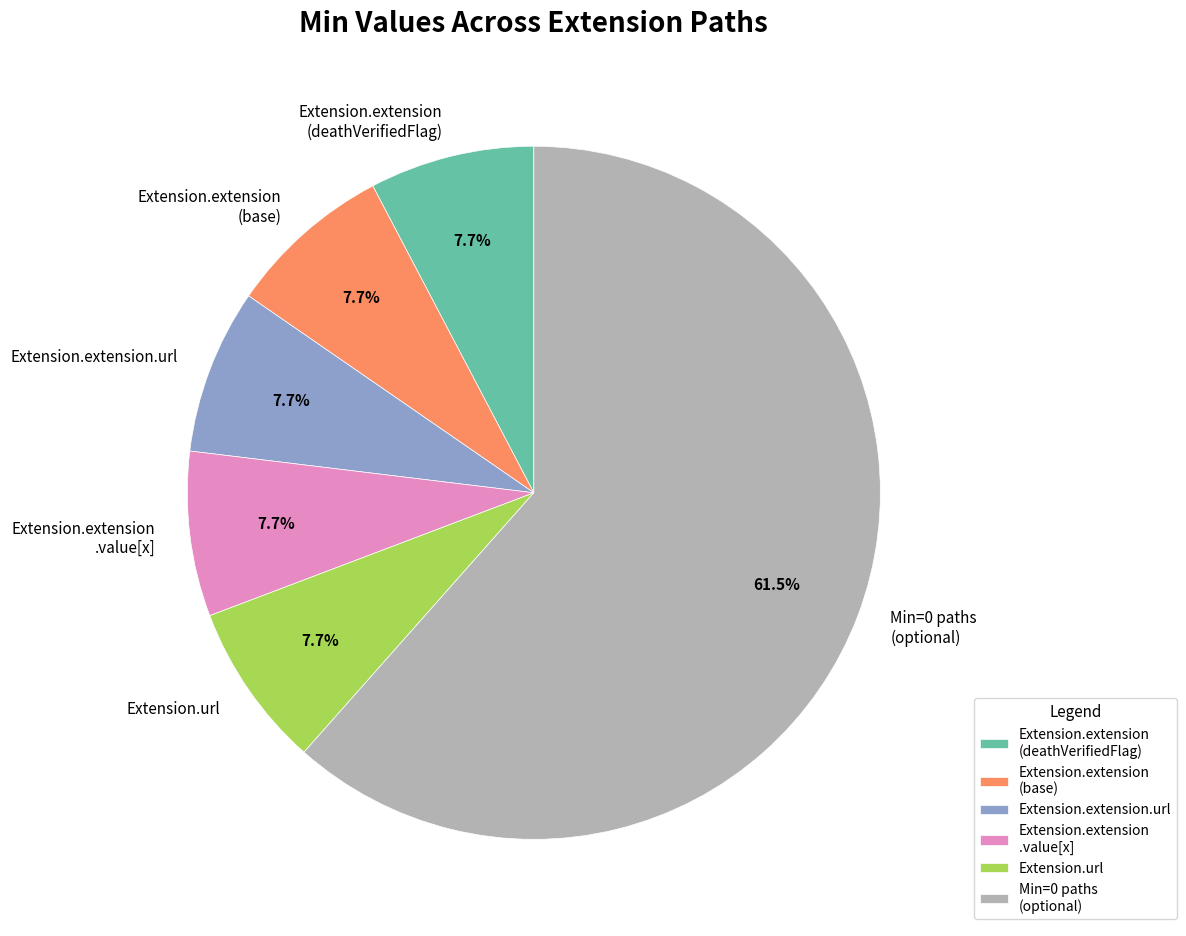

What is the largest slice in the pie chart?

Min=0 paths (optional)